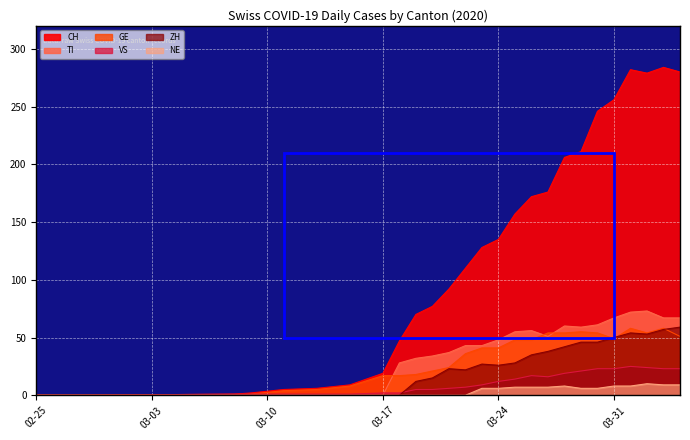

What is the label of the 6th point from the right?

2020-03-30